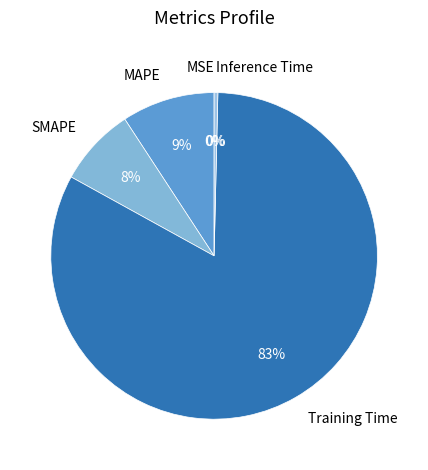

Does Training Time account for over 50% of the chart?

Yes